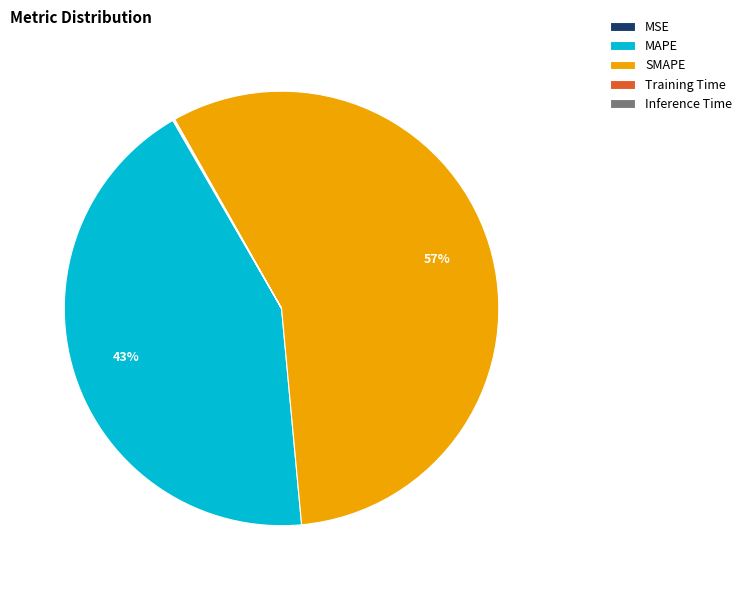

Is SMAPE the majority of the pie?

Yes